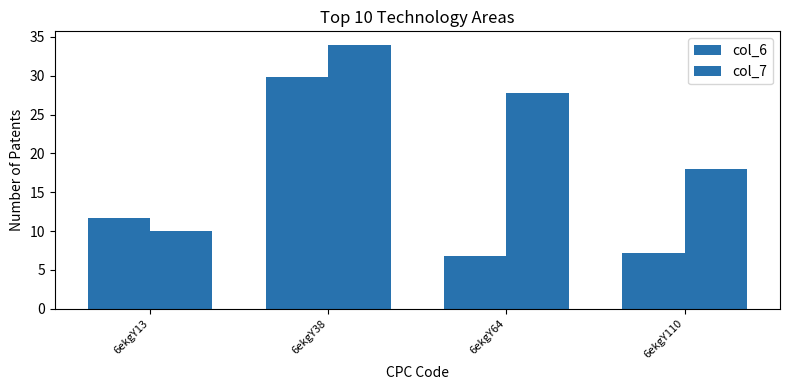

What is the sum of all col_6 values?

55.6